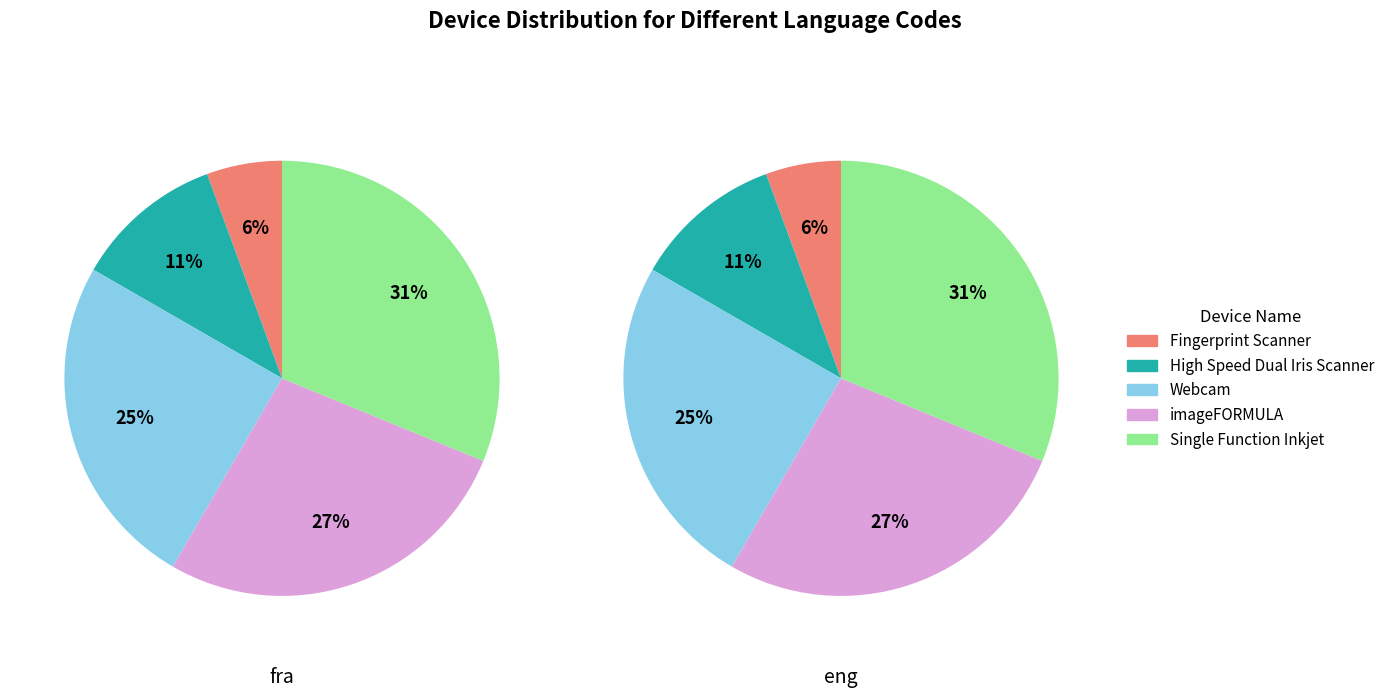

How many segments does this pie chart have?

5